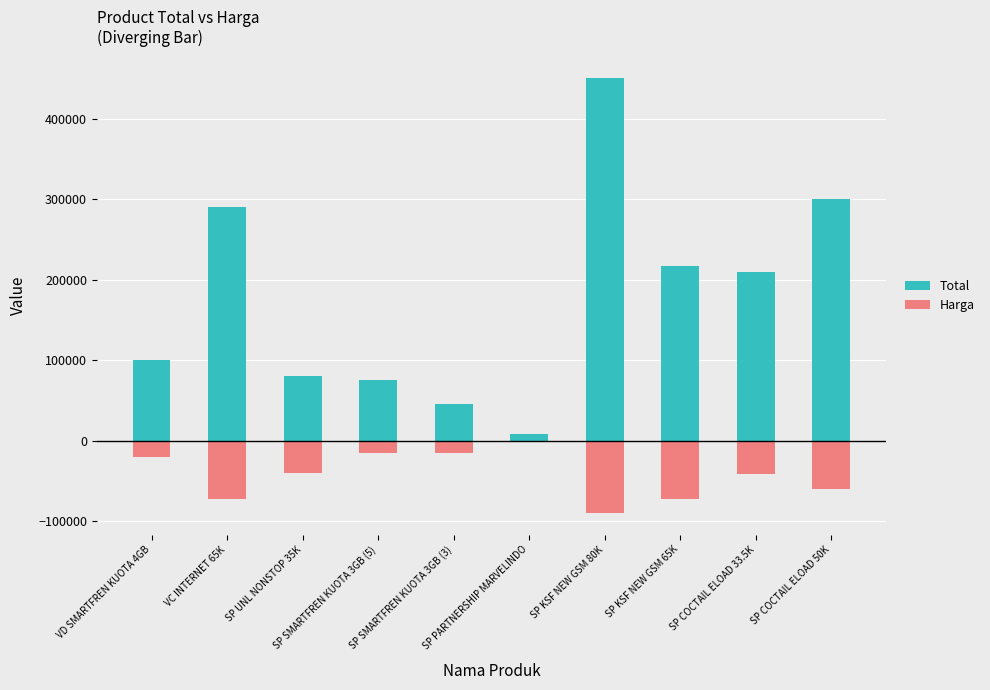

Does the chart contain stacked bars?

No